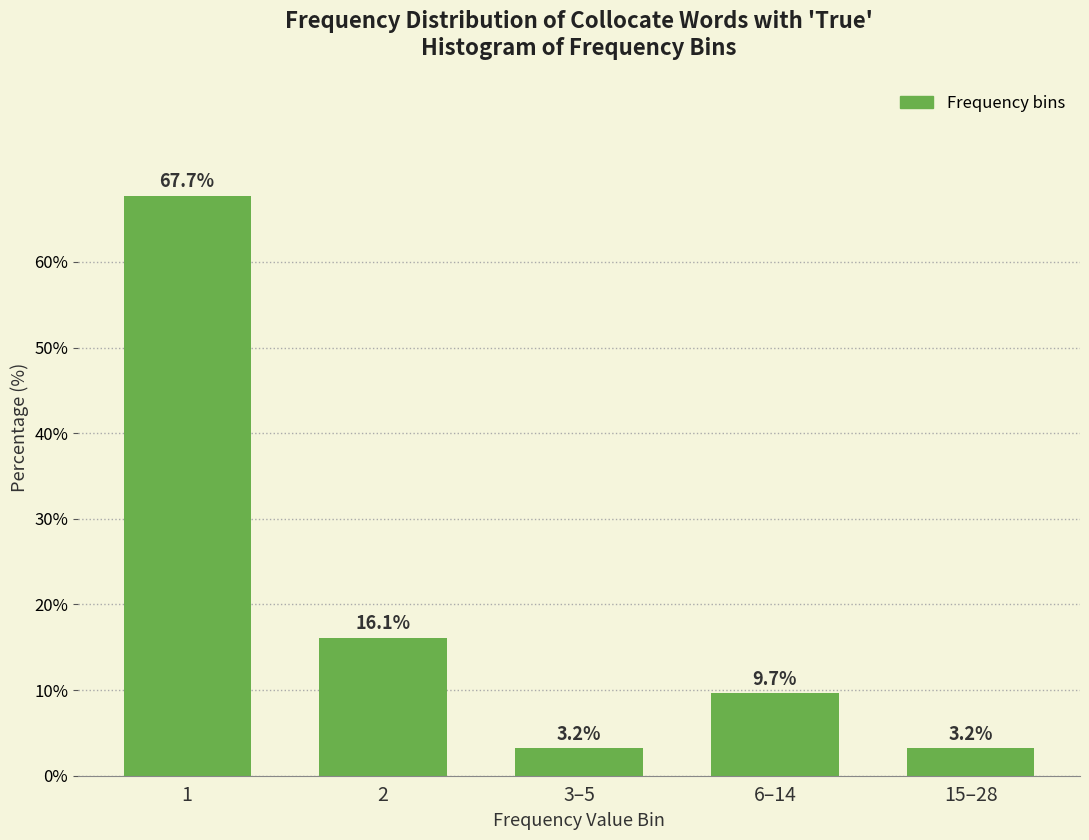

Reading right to left, list all the values displayed in this chart.

15–28=3.2	6–14=9.7	3–5=3.2	2=16.1	1=67.7